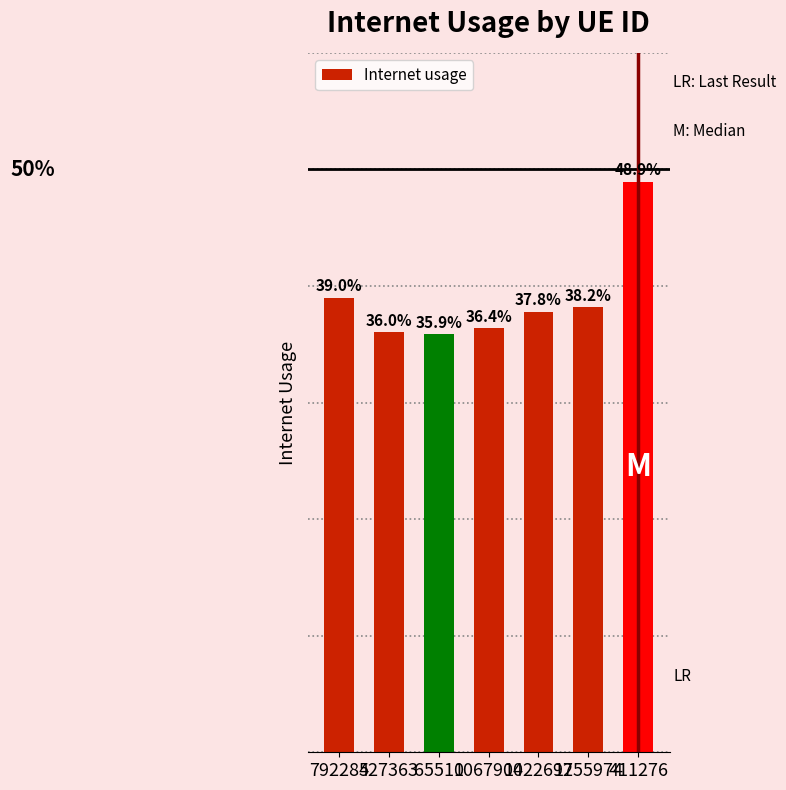

How many series are shown in this chart?

1